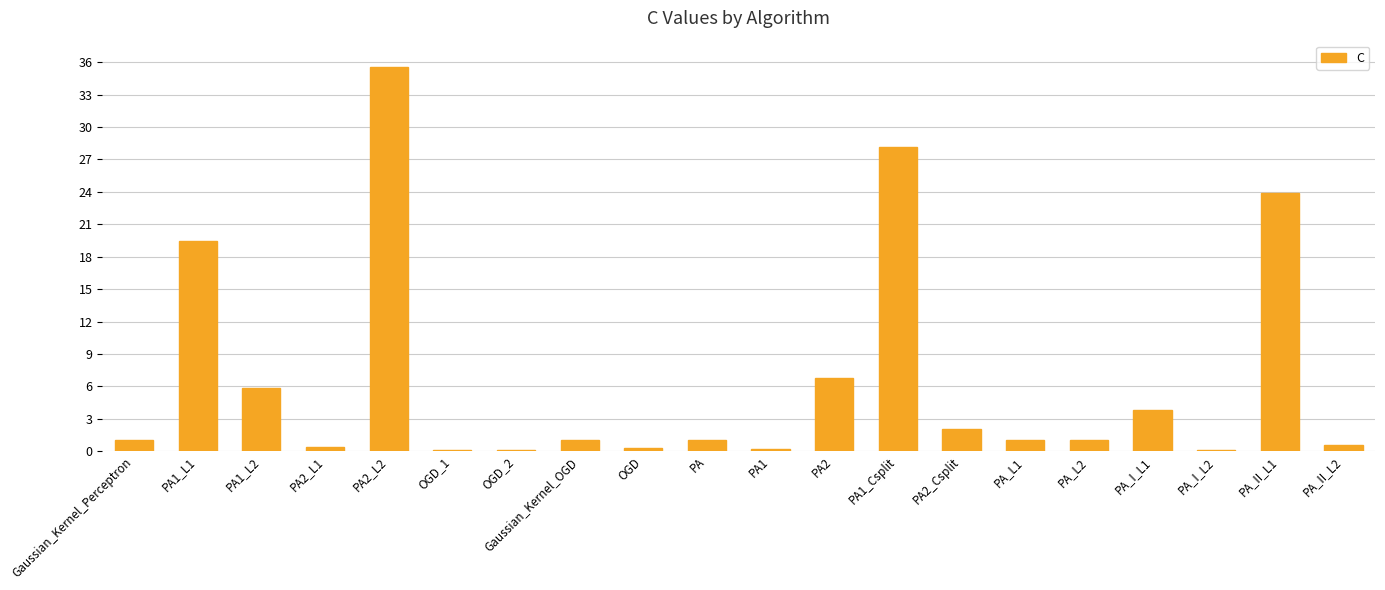

Which category has the highest value across all series?

PA2_L2